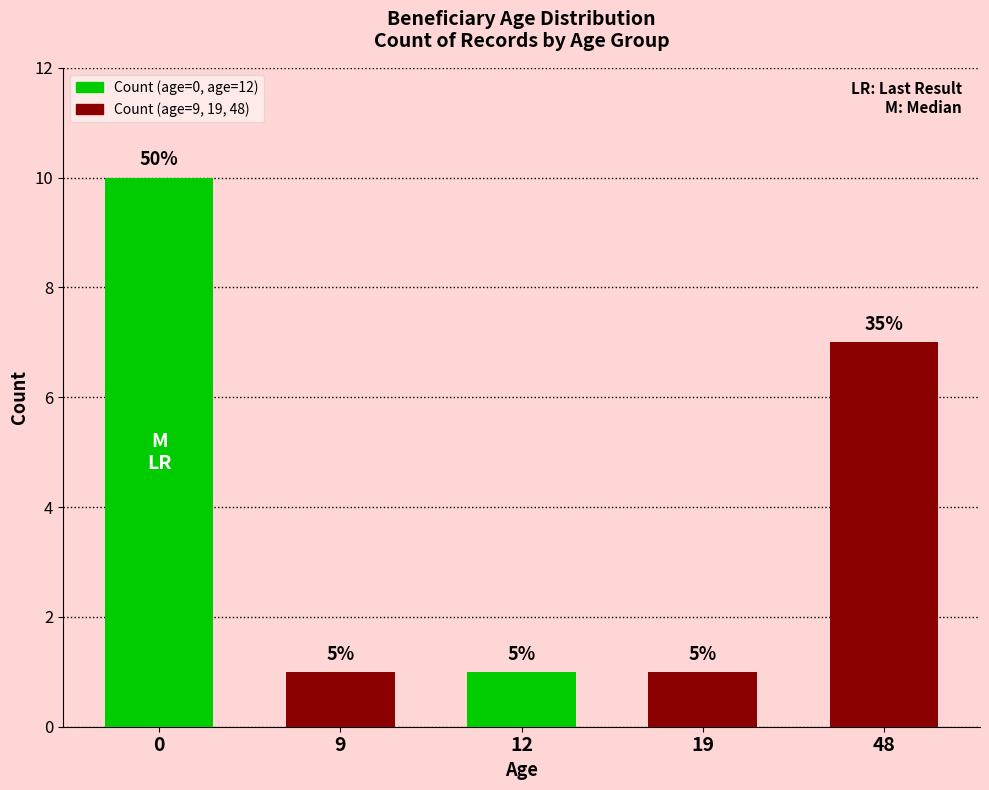

Are the bars horizontal?

No